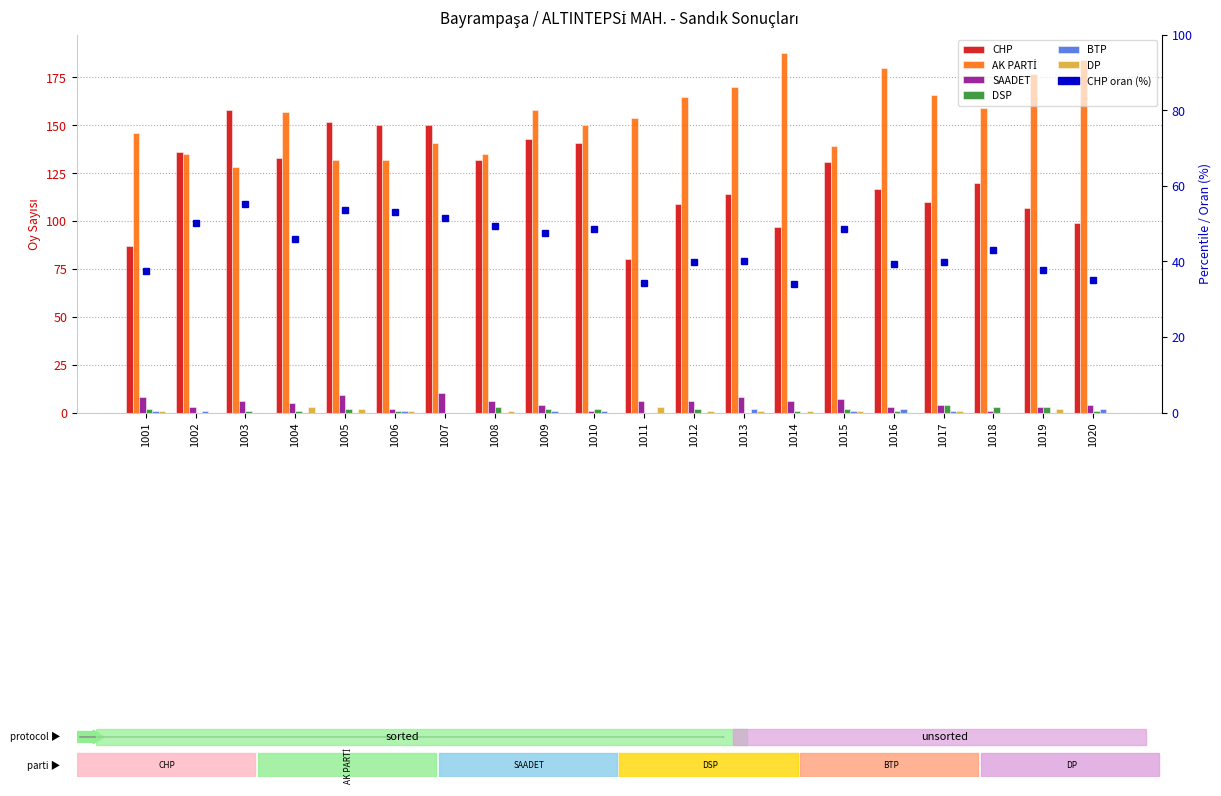

True or false: DSP has a value of 1 at 1006.

True